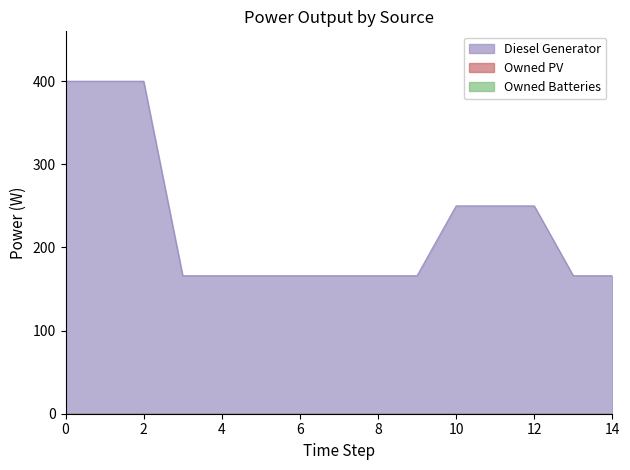

Is it true that Diesel Generator equals 249.6 at 6?

False